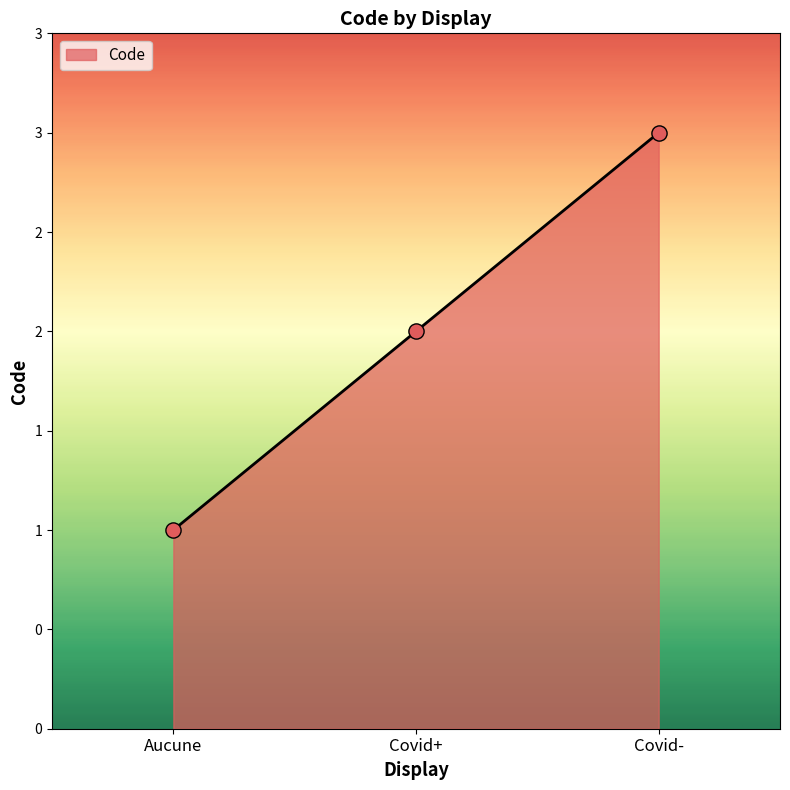

Is this an area chart (filled region under the line)?

Yes